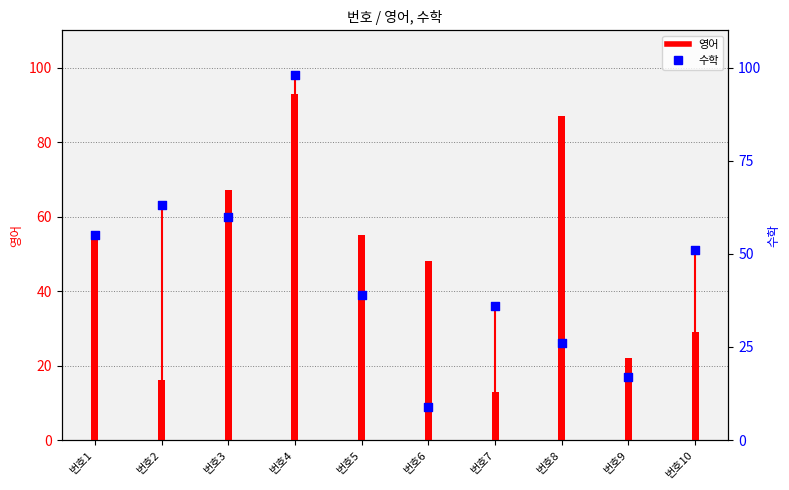

What are all the series names shown in the legend?

영어, 수학